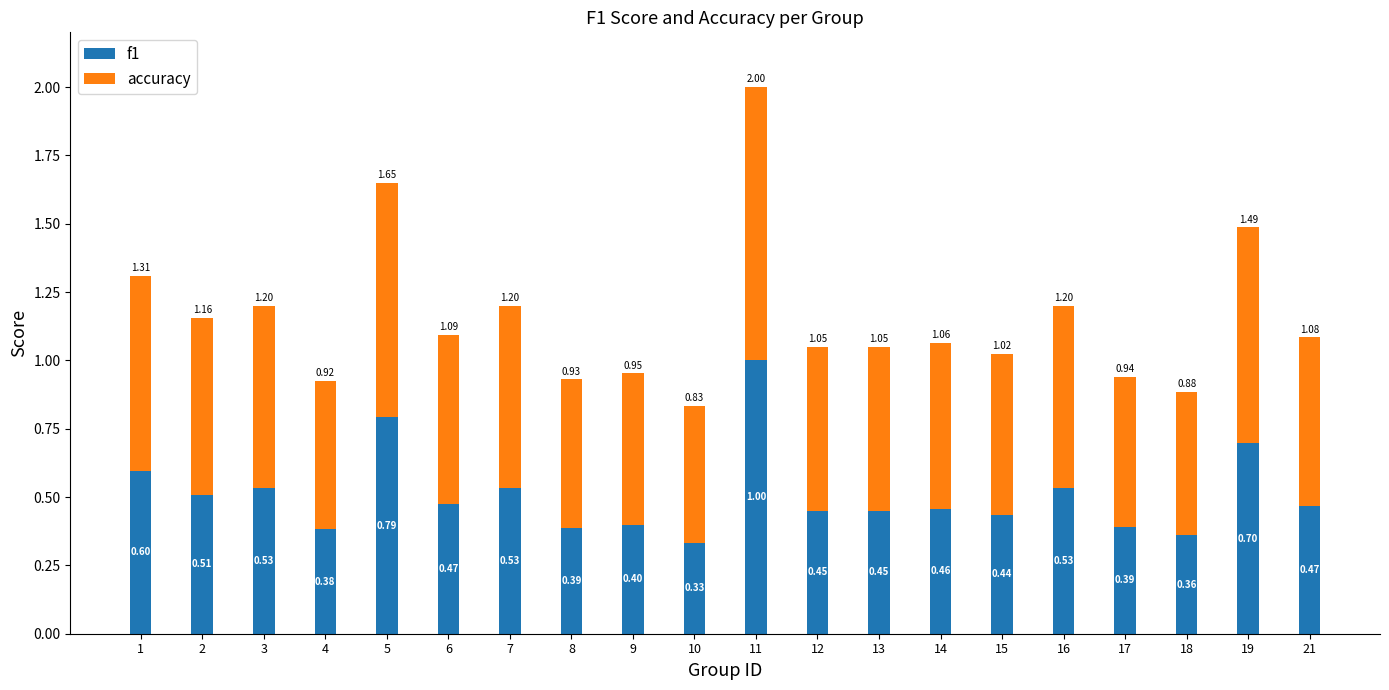

At which category is the sum across all series the highest?

11